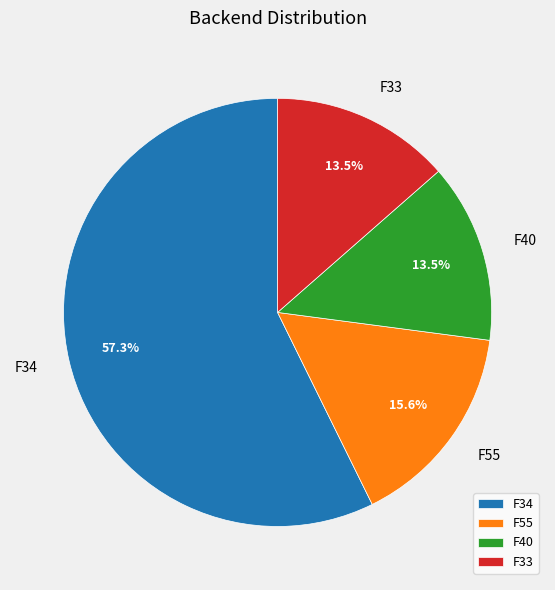

To the nearest percent, what is the difference between the largest and smallest slice percentages?

44%